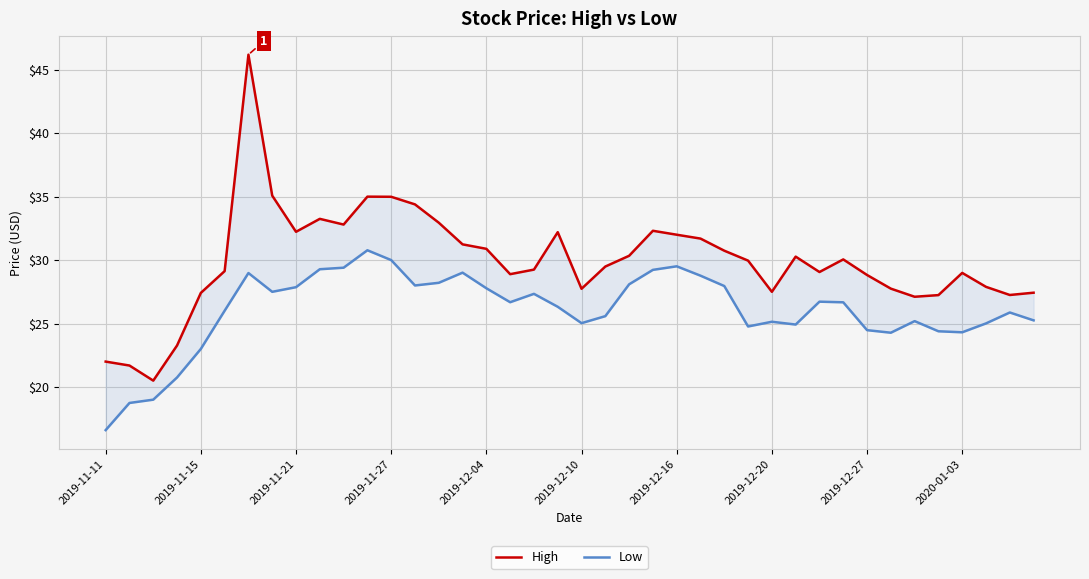

How many categories are shown in the chart?

40